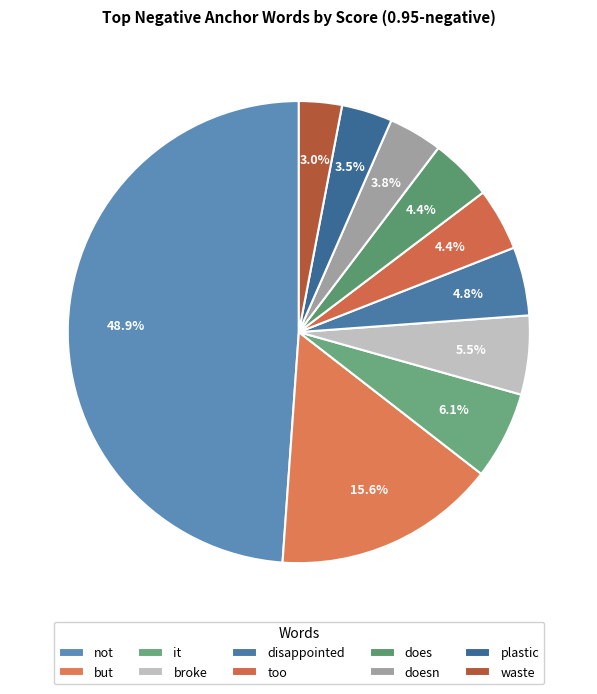

Is it true that broke is 20% of the pie?

False